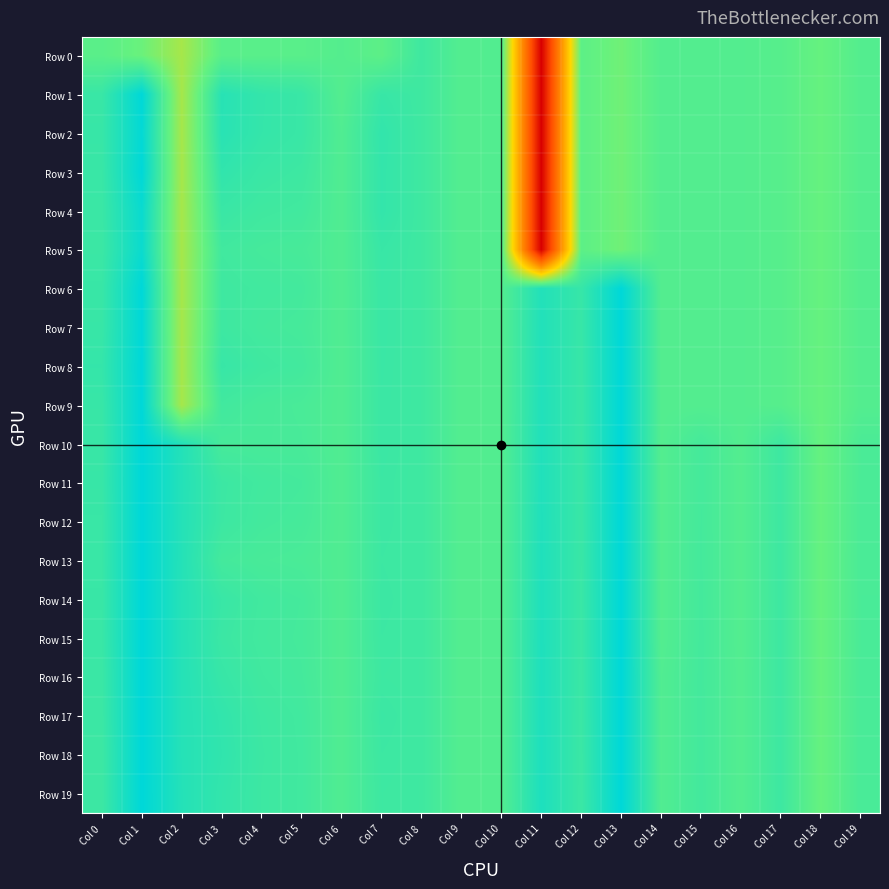

Rank the series at Col 5 from highest to lowest value.

Row 1, Row 2, Row 3, Row 18, Row 19, Row 17, Row 4, Row 8, Row 6, Row 16, Row 11, Row 14, Row 15, Row 7, Row 12, Row 5, Row 10, Row 9, Row 13, Row 0